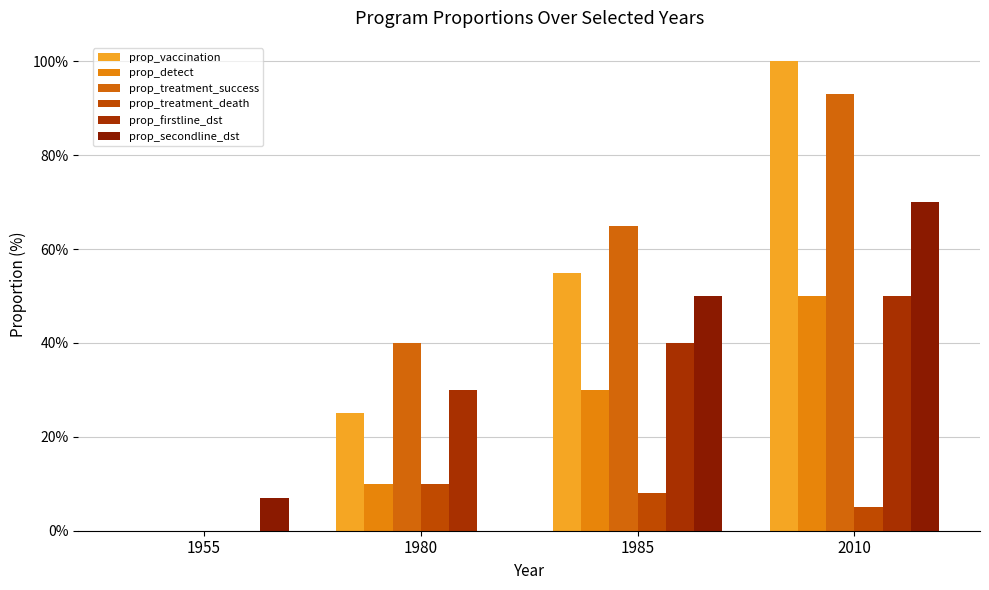

What is the greatest value displayed?

100